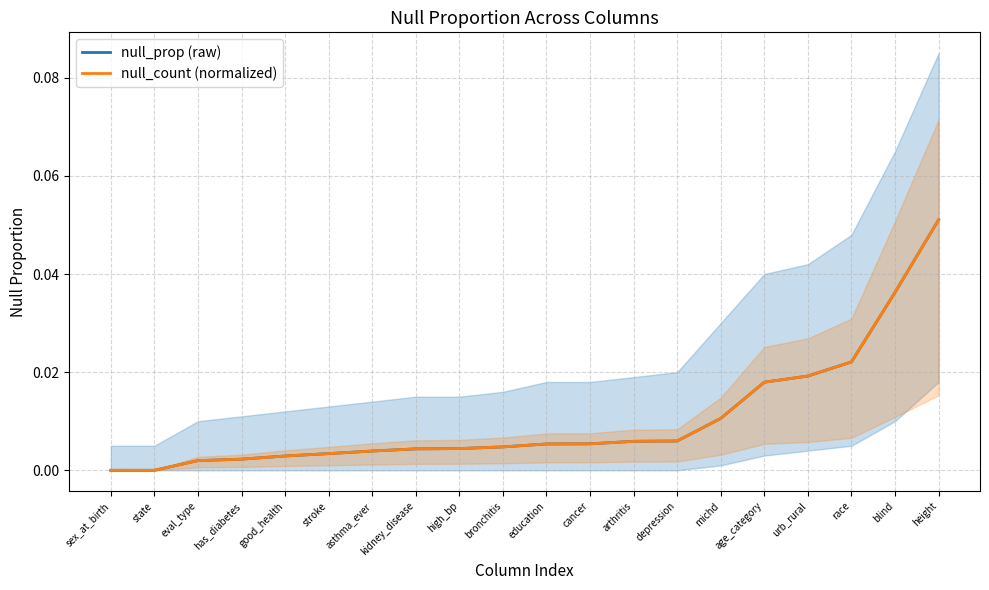

The null_count (normalized) series shows 0.0 at race. True or false?

True